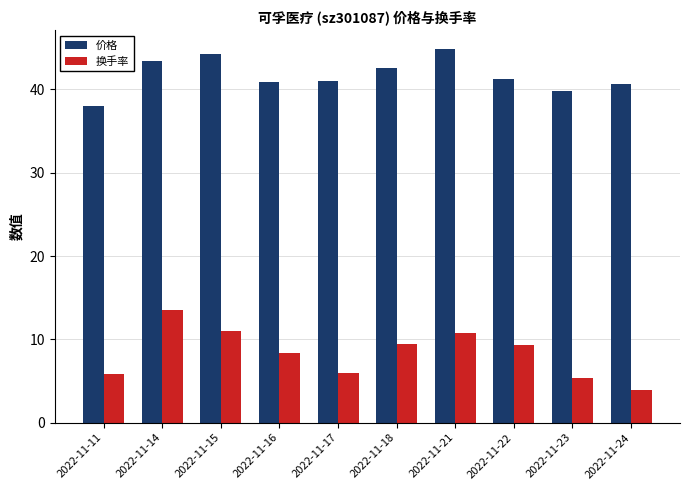

Which series changed the most between 2022-11-11 and 2022-11-21?

价格